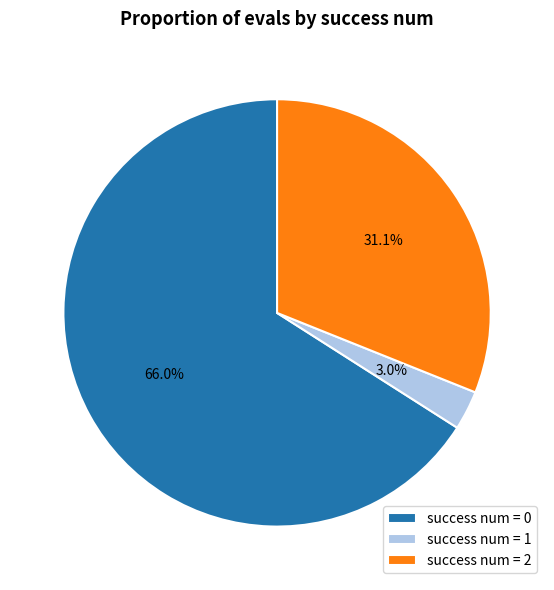

Do success num = 1 and success num = 2 together represent more than half of the pie?

No